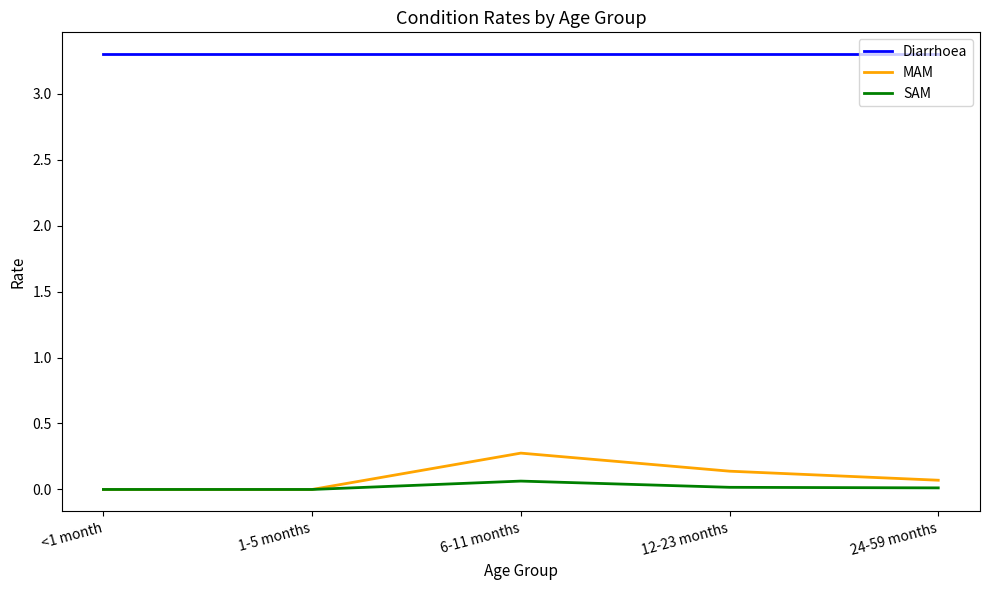

Which series has the largest total across all categories?

Diarrhoea